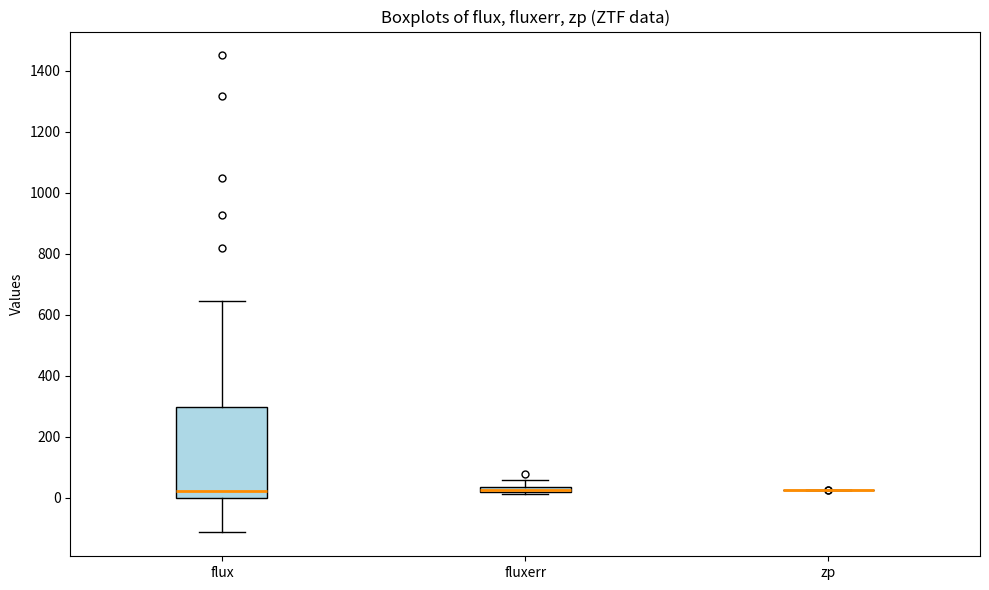

Comparing the boxes themselves (not the whiskers), which one is the tallest?

flux